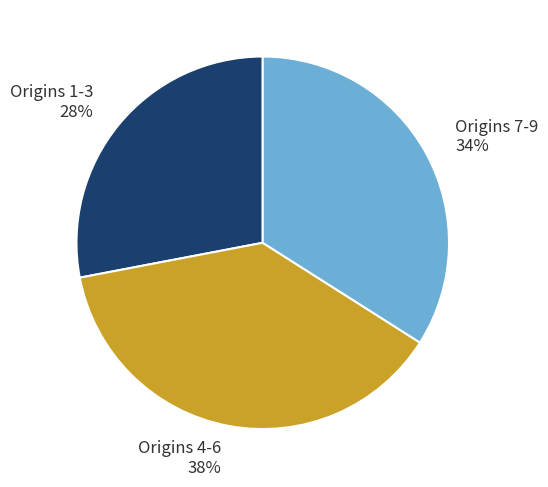

To the nearest percent, what percentage of the pie is Origins 1-3 28%?

28%